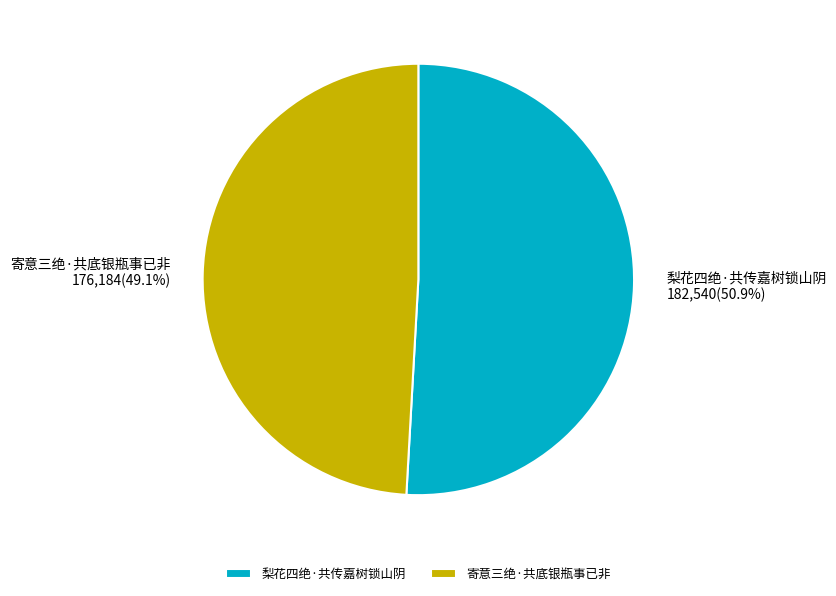

Which slice is the largest?

梨花四绝·共传嘉树锁山阴